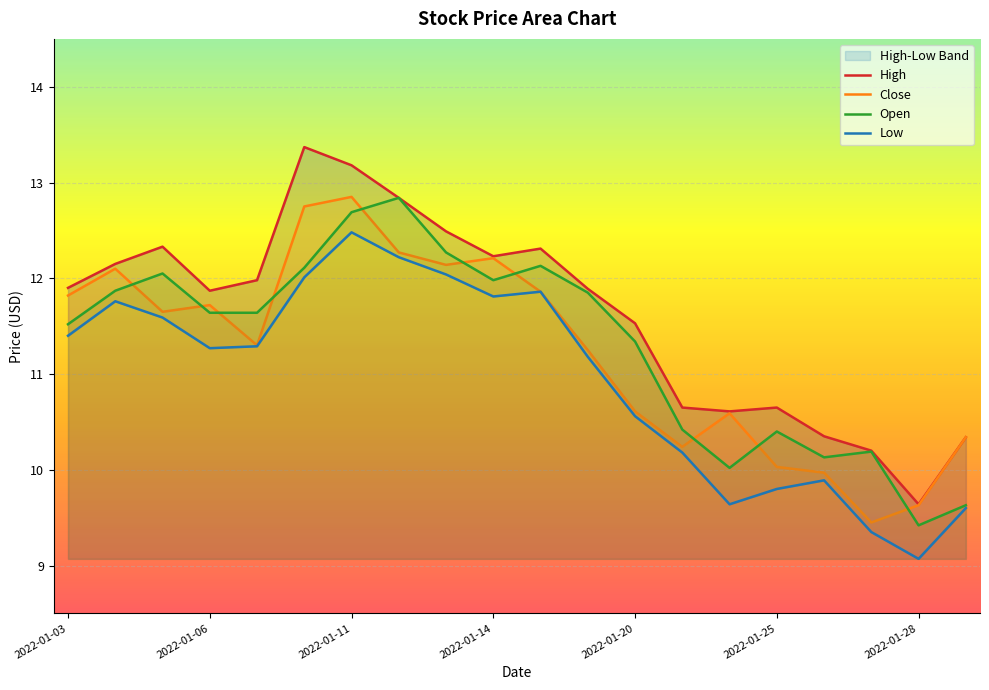

Reading left to right, what are all the values shown in this chart?

High: 11.9	12.1	12.3	11.9	12.0	13.4	13.2	12.8	12.5	12.2	12.3	11.9	11.5	10.6	10.6	10.6	10.4	10.2	9.6	10.3
Close: 11.8	12.1	11.6	11.7	11.3	12.8	12.9	12.3	12.1	12.2	11.9	11.2	10.6	10.2	10.6	10.0	10.0	9.4	9.6	10.3
Open: 11.5	11.9	12.1	11.6	11.6	12.1	12.7	12.8	12.3	12.0	12.1	11.9	11.3	10.4	10.0	10.4	10.1	10.2	9.4	9.6
Low: 11.4	11.8	11.6	11.3	11.3	12.0	12.5	12.2	12.0	11.8	11.9	11.2	10.6	10.2	9.6	9.8	9.9	9.4	9.1	9.6